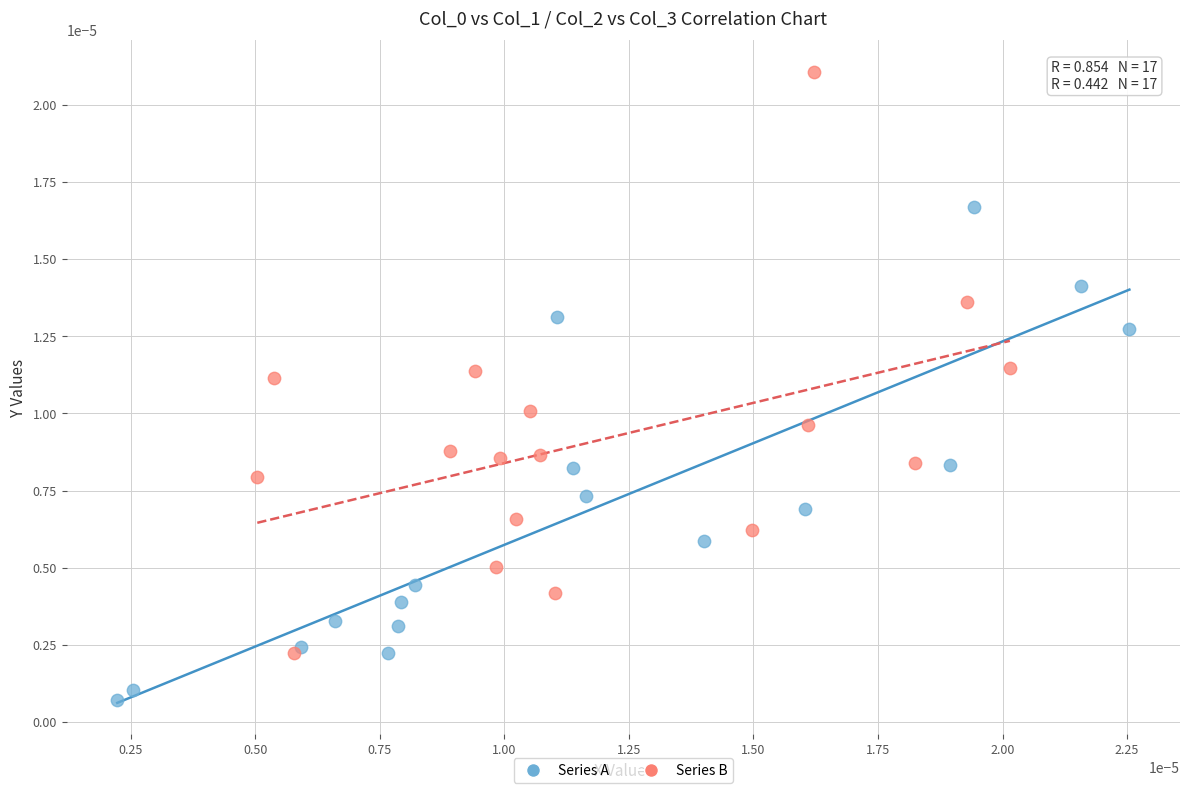

Which series reaches the maximum Y coordinate?

Series B